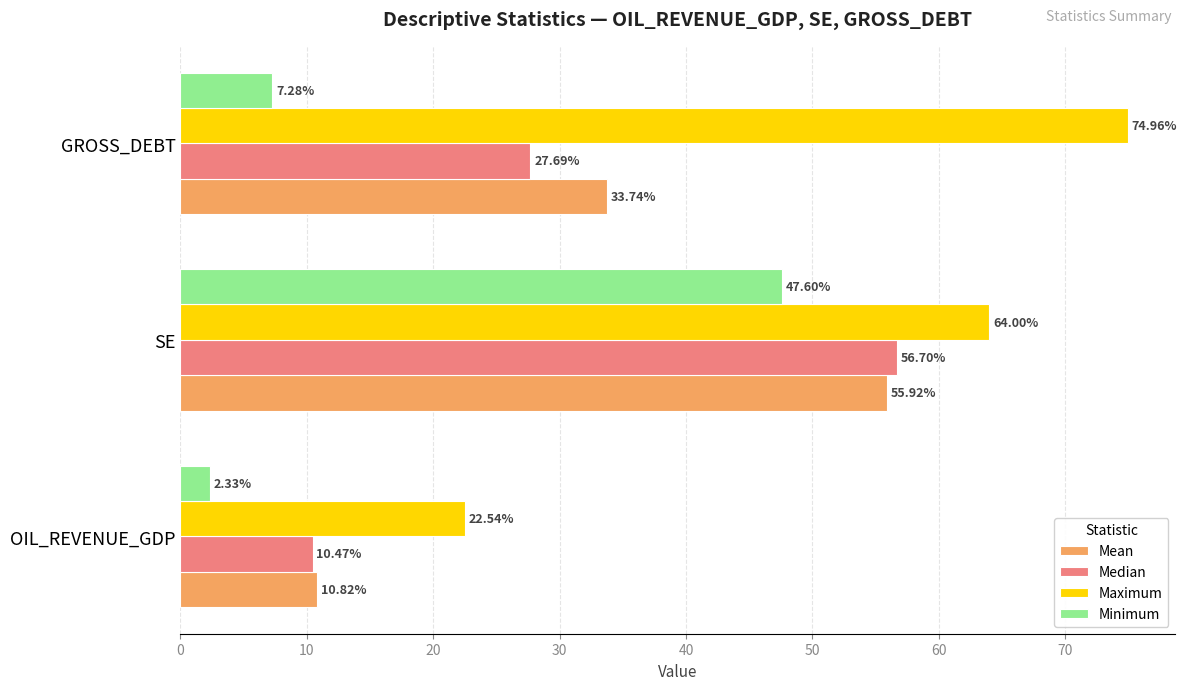

List the labels in order of Median value, smallest first.

OIL_REVENUE_GDP, GROSS_DEBT, SE